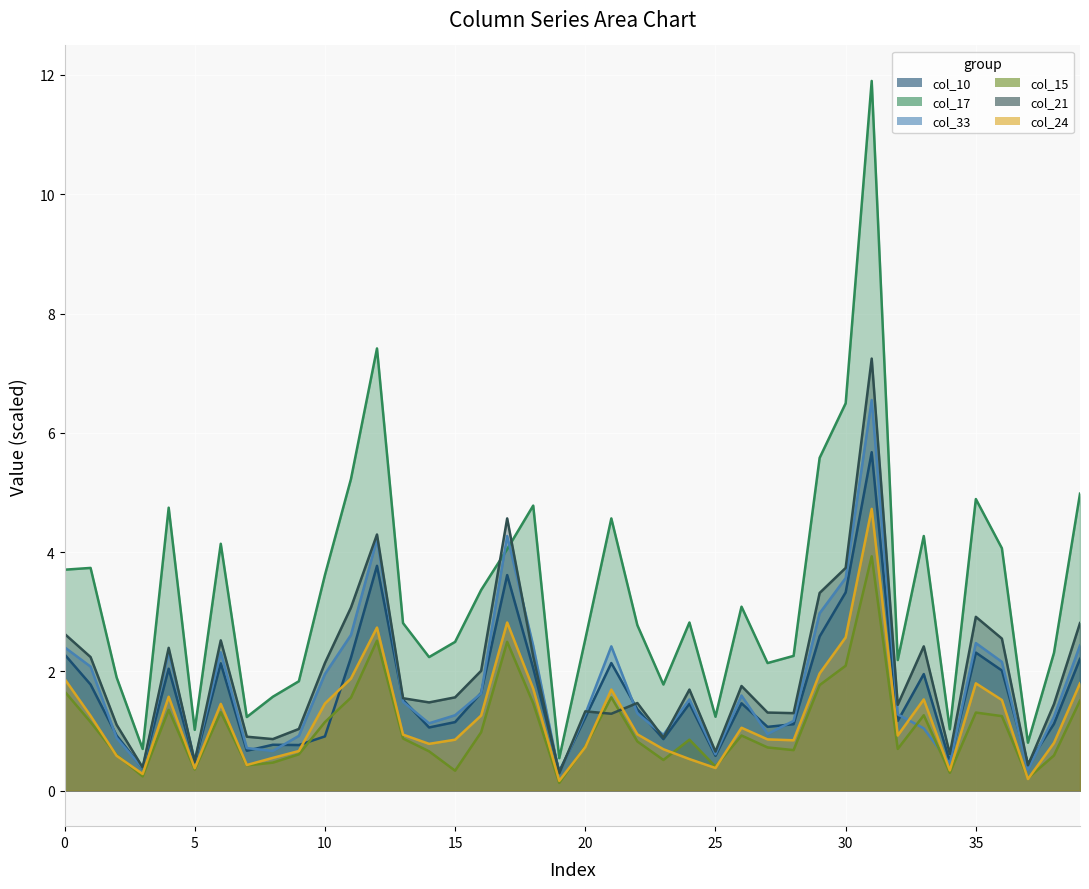

Rank the series at 5 from highest to lowest value.

col_17, col_33, col_21, col_10, col_24, col_15